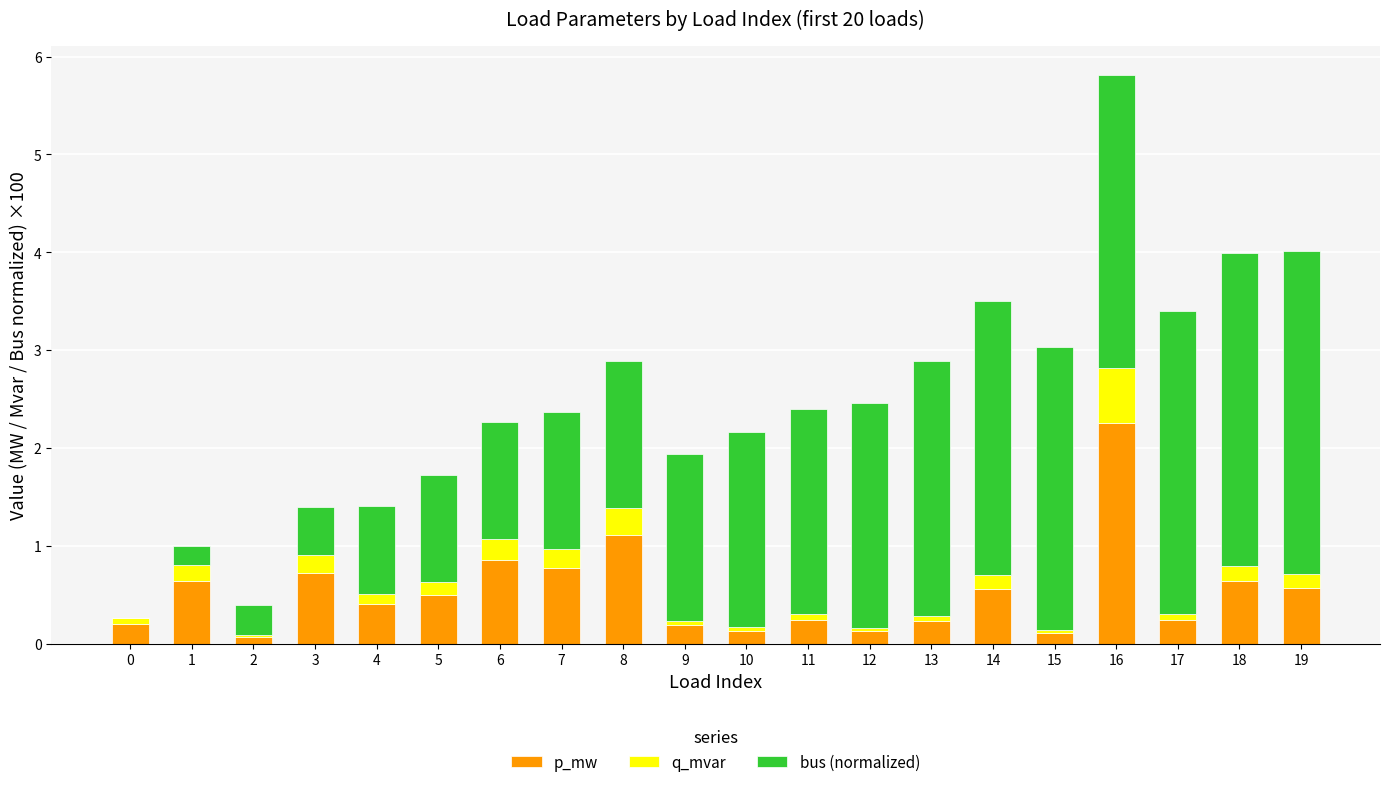

At which category is the sum across all series the highest?

16